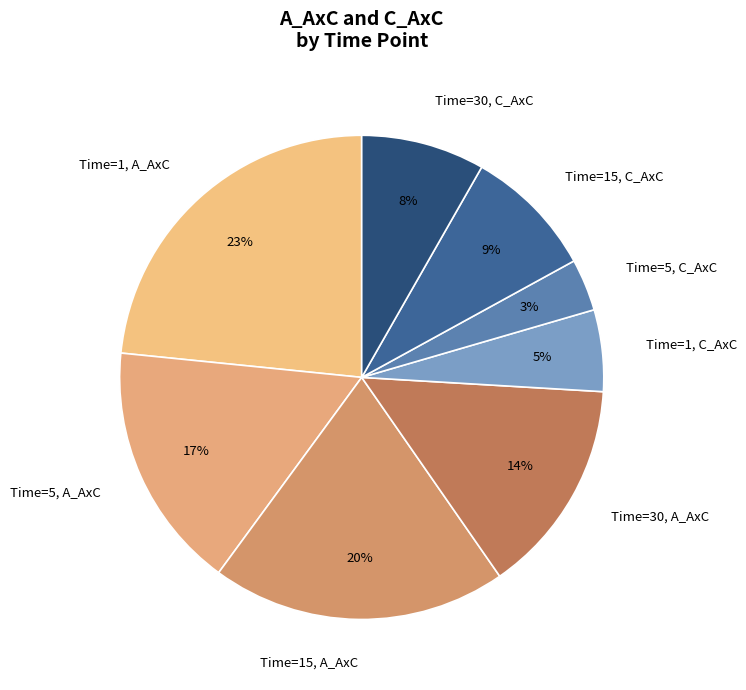

To the nearest percent, what is the average slice percentage?

12%